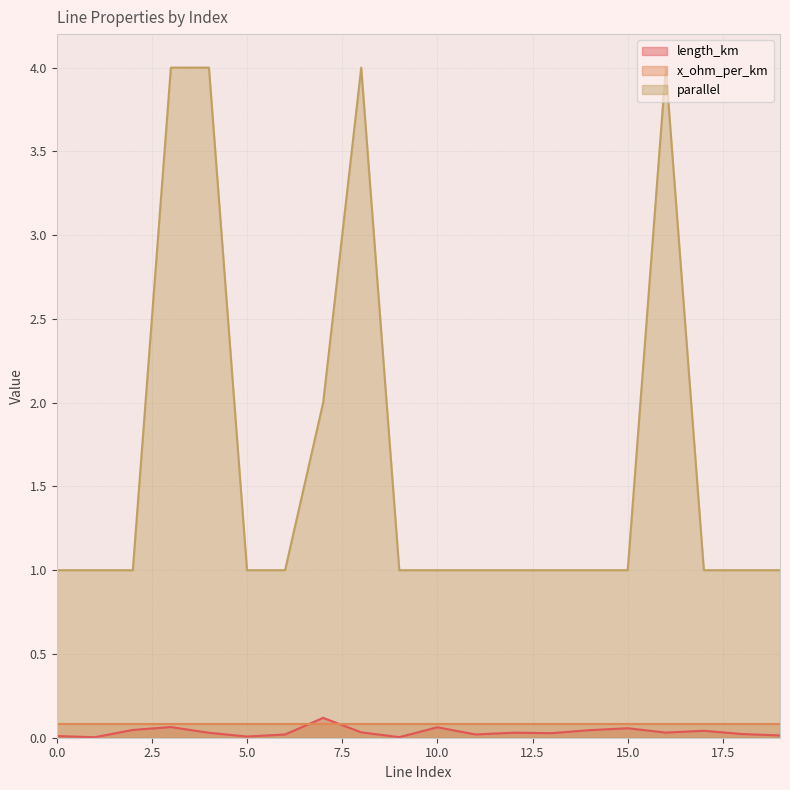

What is the difference between the maximum and second lowest values in the length_km series?

0.1